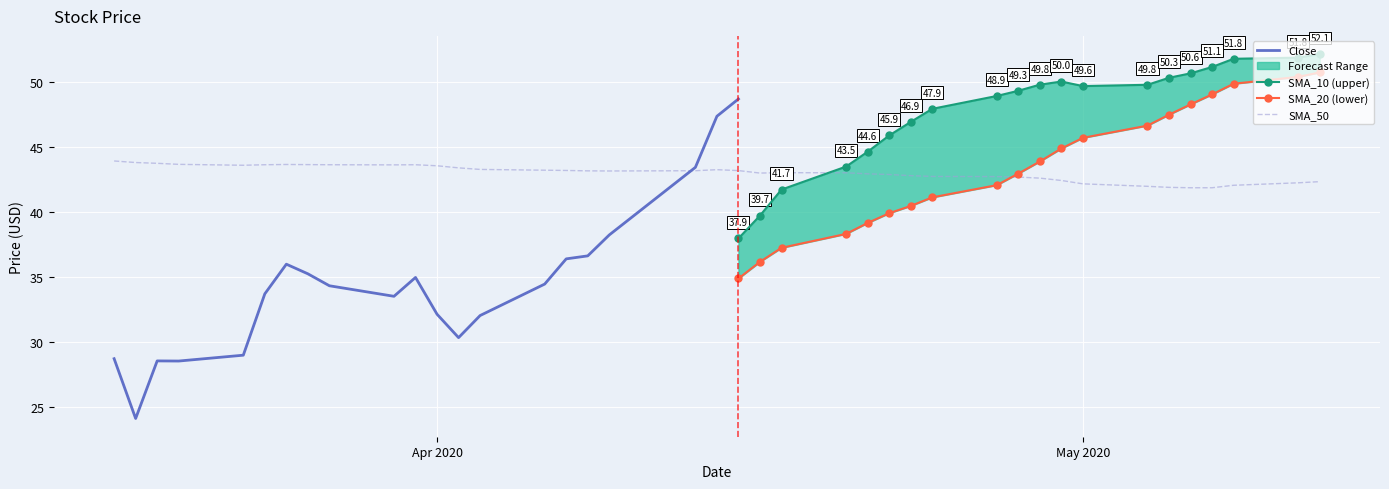

What value does the Close series have at 6?

36.0